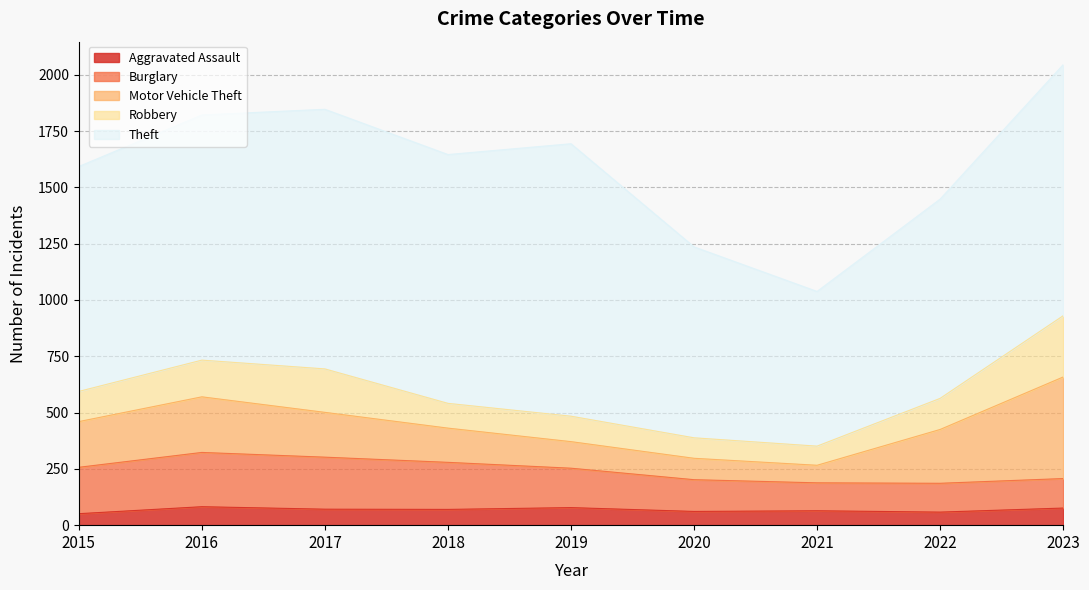

What is the value of the Theft point at the 6th from the left?

848